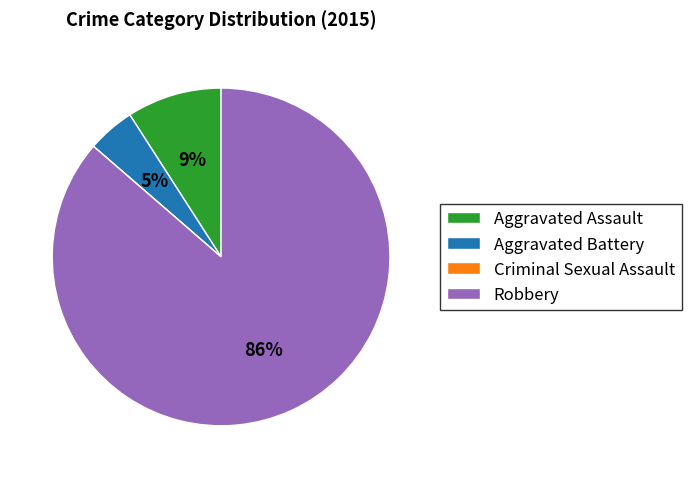

Combined, do Aggravated Battery and Aggravated Assault account for over 50%?

No